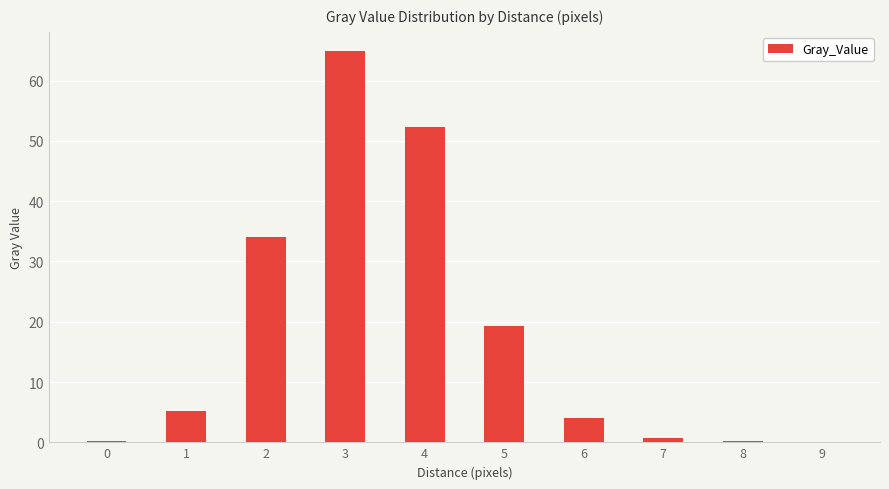

What is the maximum value shown in the chart?

64.8